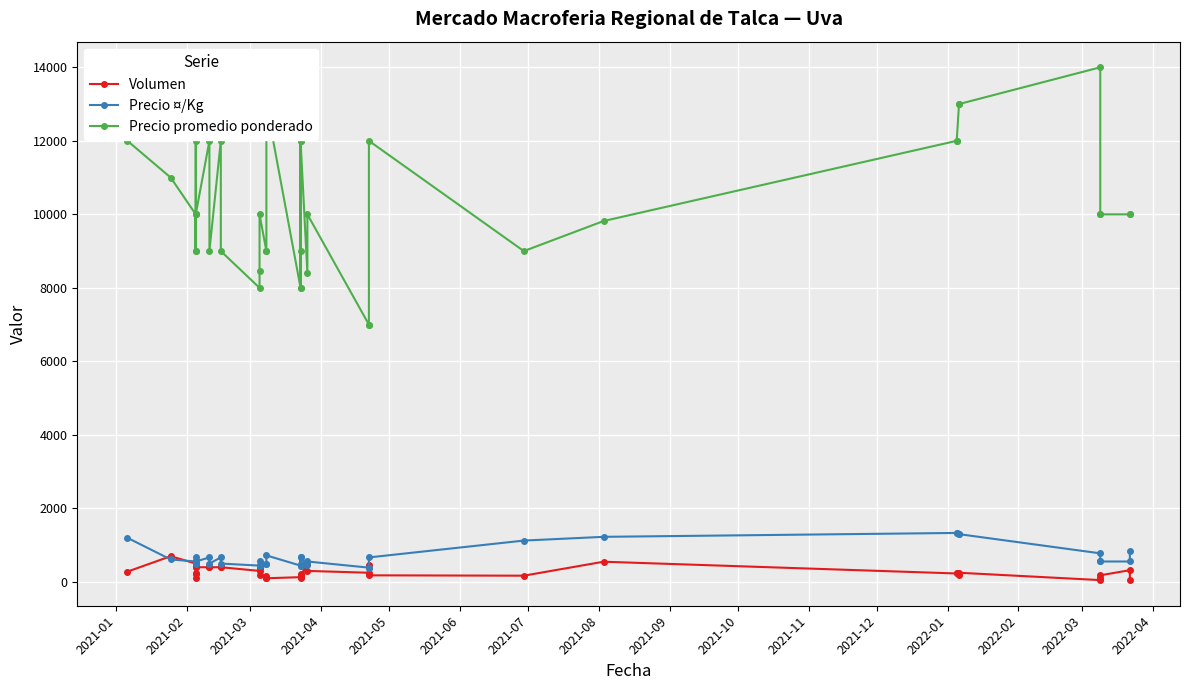

Where does the Precio promedio ponderado series first go above 10000?

2021-01